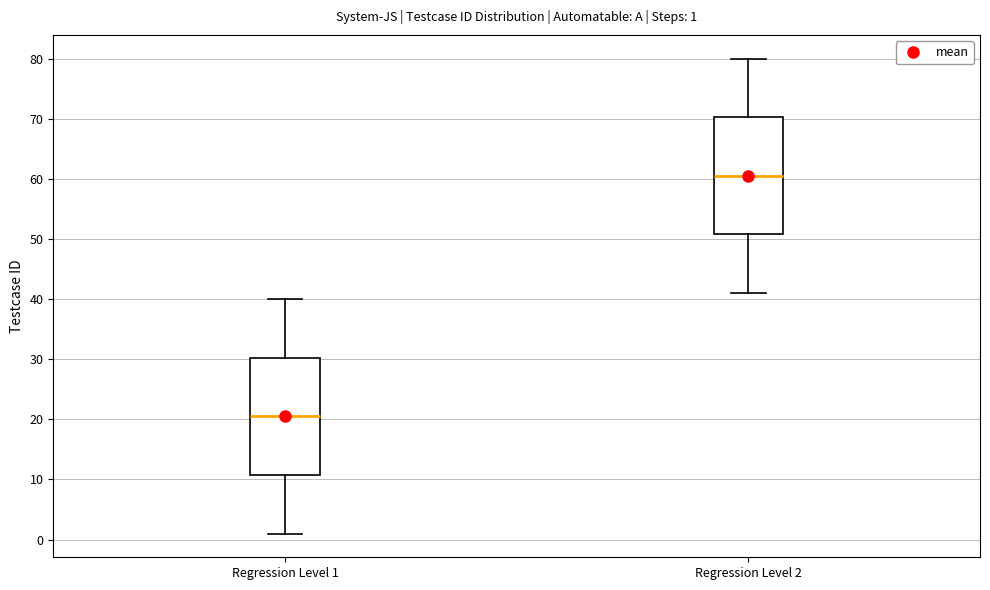

Which box's median line is the lowest?

Regression Level 1